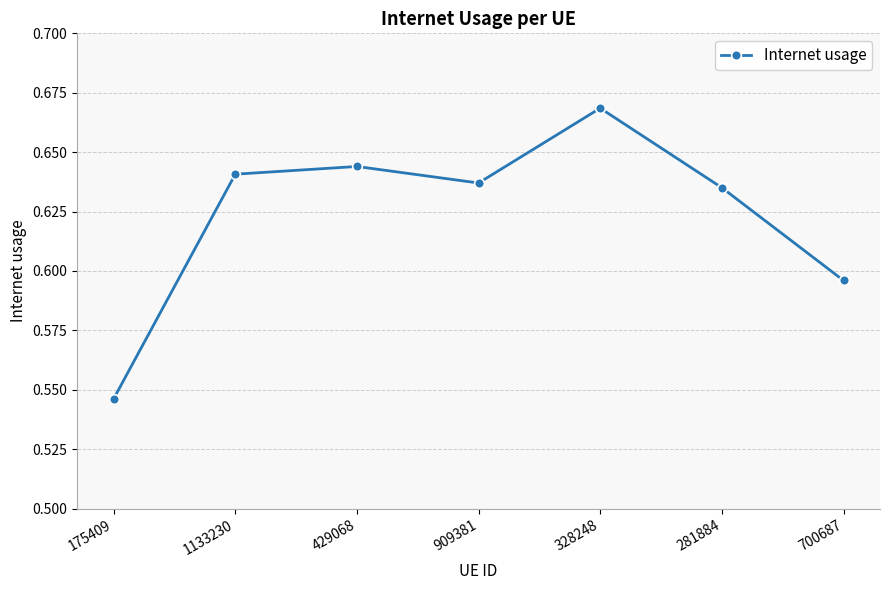

What position from the left is 328248?

5